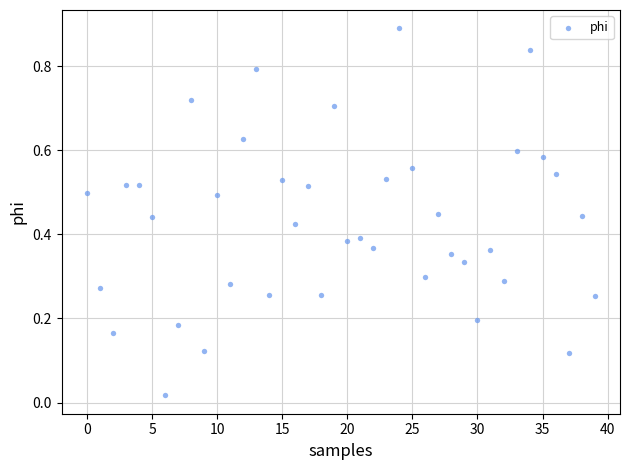

What is the range of Y values (max minus min)?

0.9